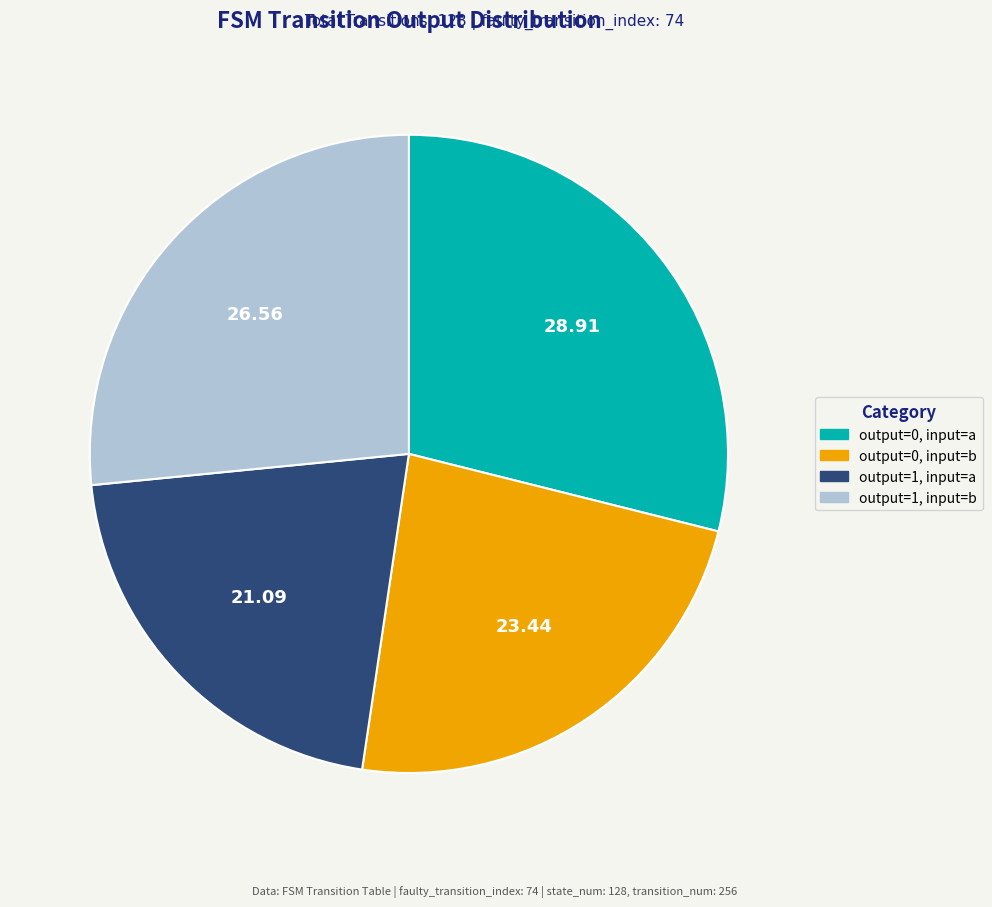

Does any single category account for the majority?

No